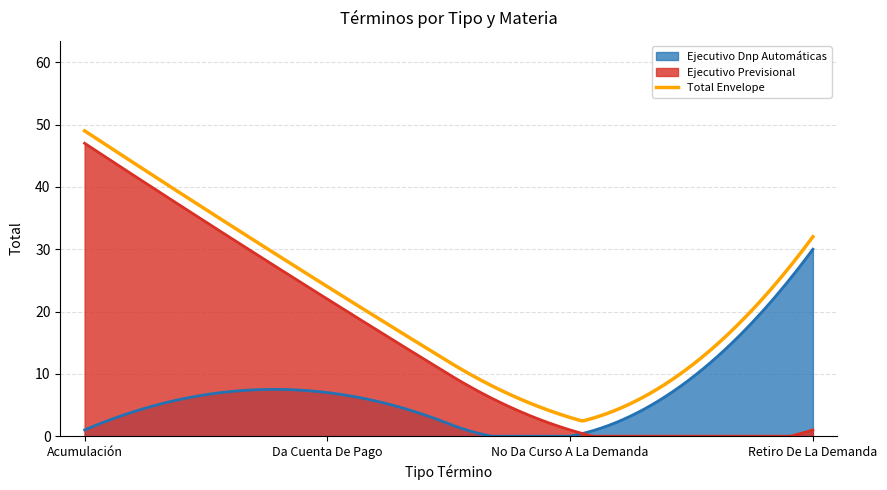

Which series has the largest total across all categories?

Total Envelope